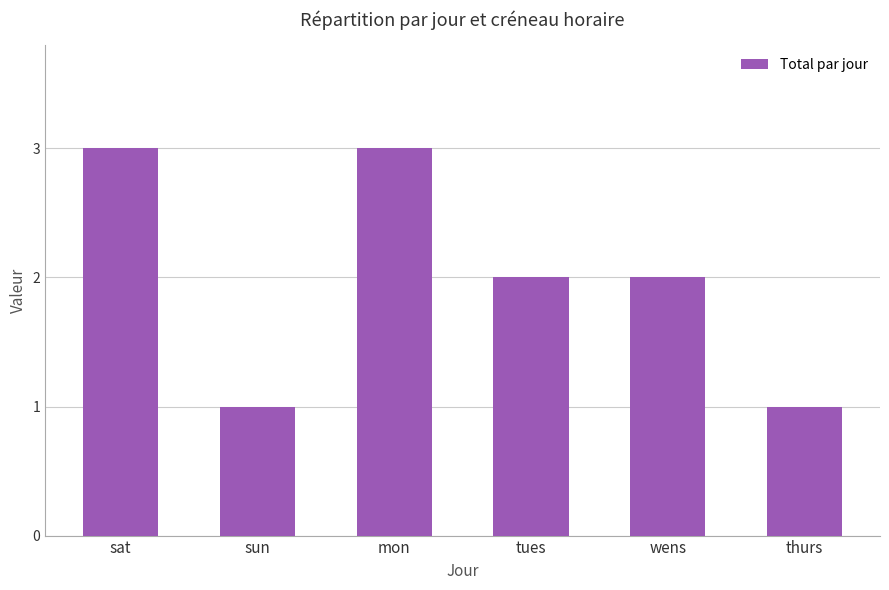

Reading right to left, list all the values displayed in this chart.

1	2	2	3	1	3